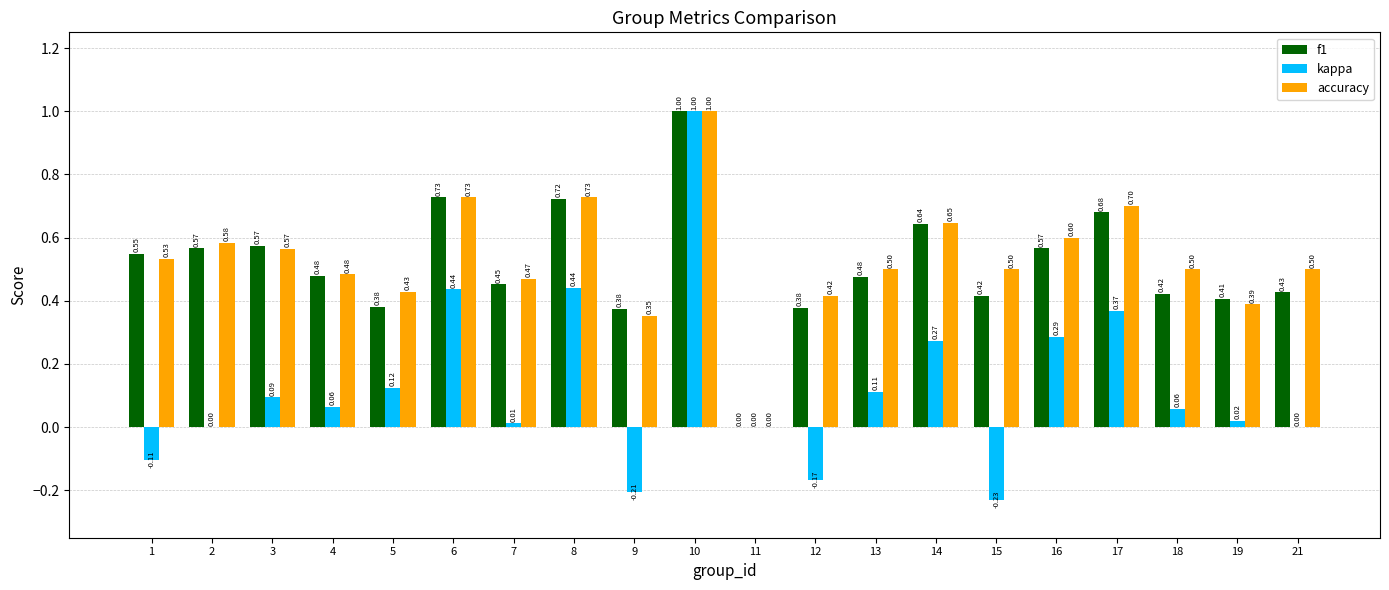

What is the sum of all kappa values?

2.6